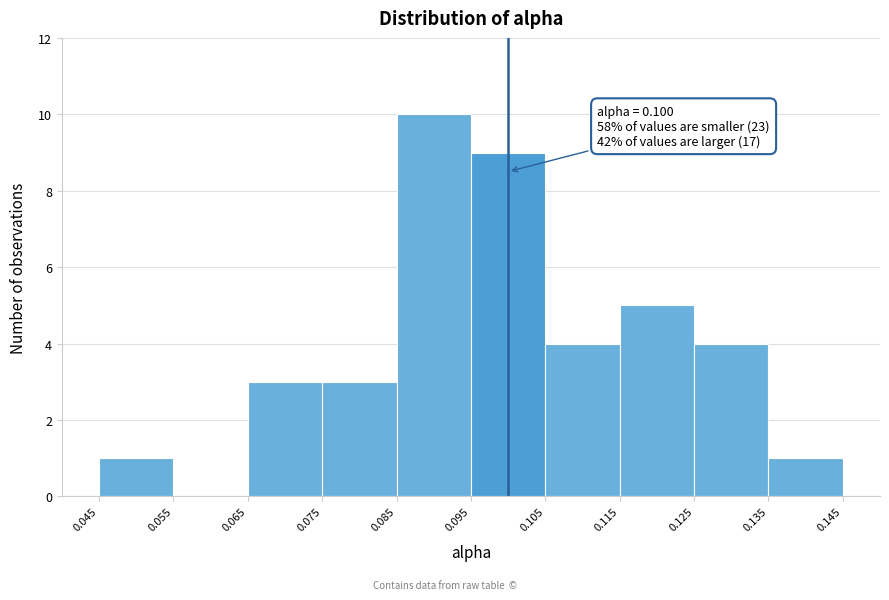

Over which range of the x-axis is the bar tallest?

0.085 to 0.095